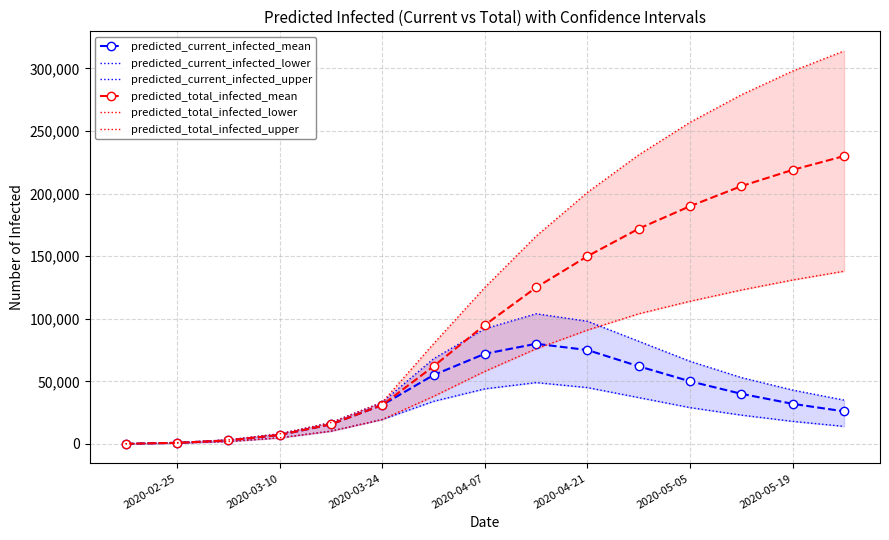

Which series has the widest spread of values?

predicted_total_infected_upper